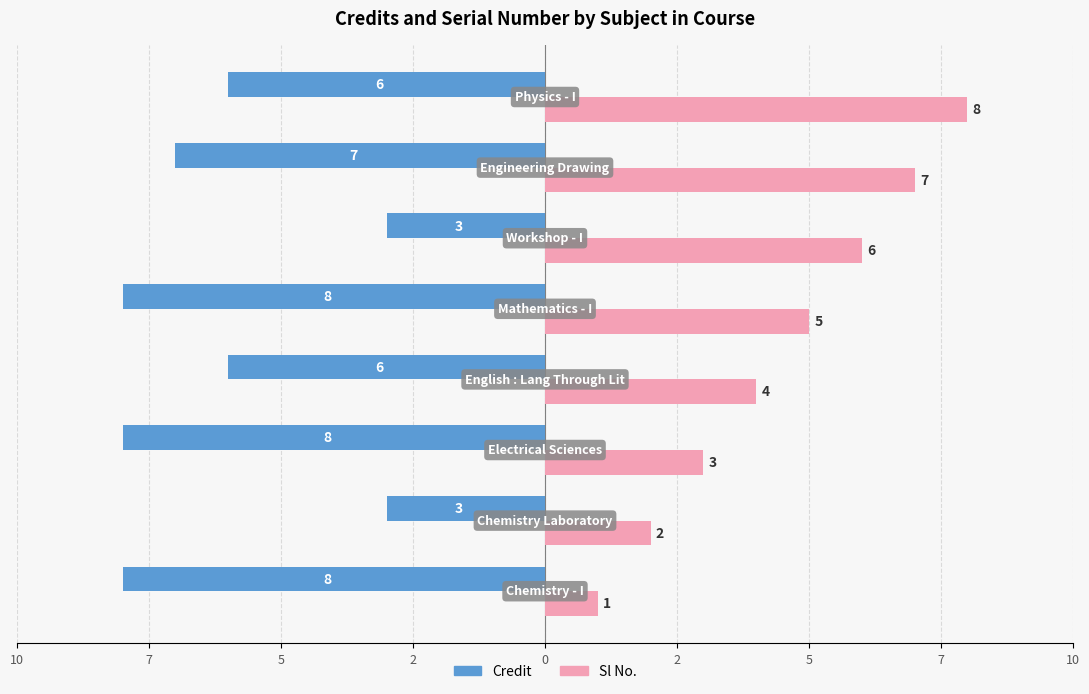

What are all the series names shown in the legend?

Credit, Sl No.